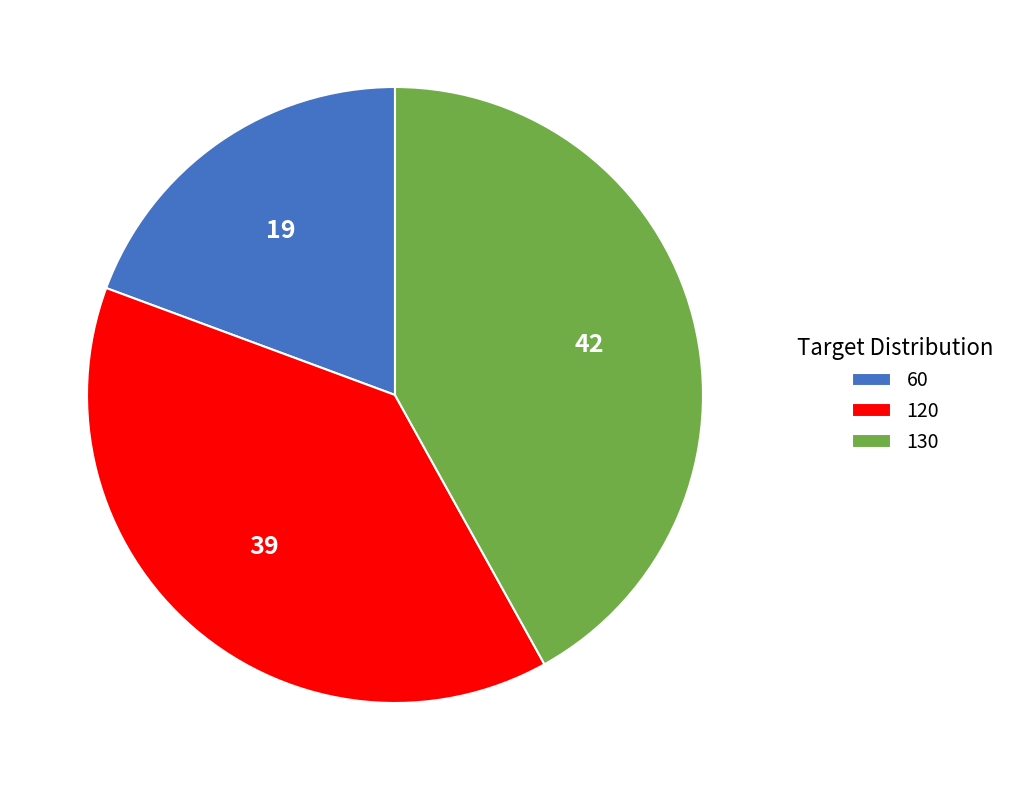

Between 130 and 120, which is larger?

130